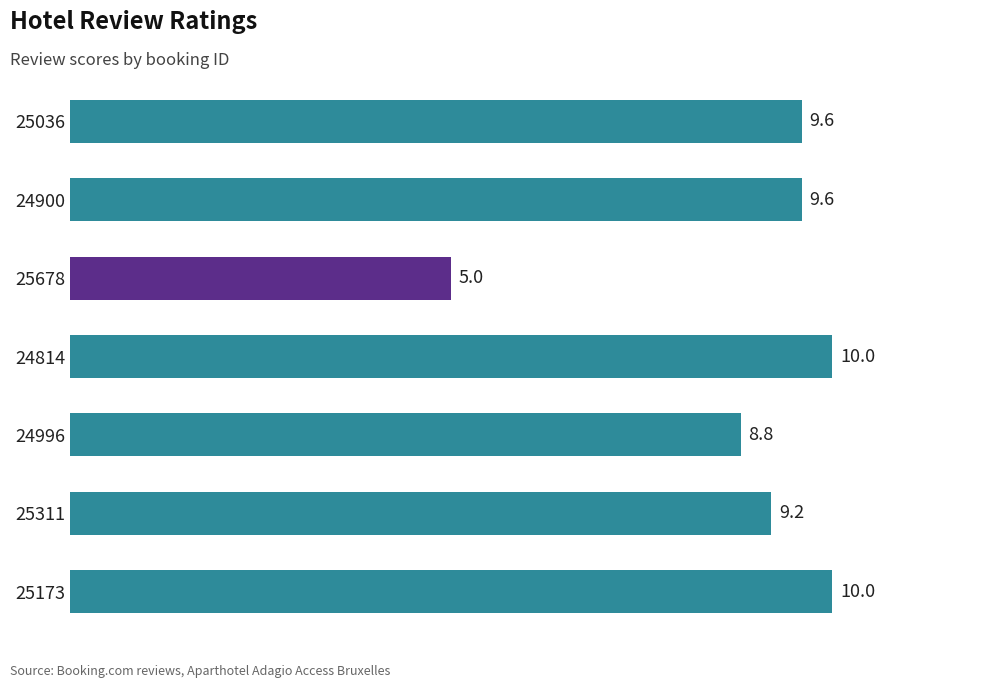

What is the sum of the values at 25311 and 25036?

18.8